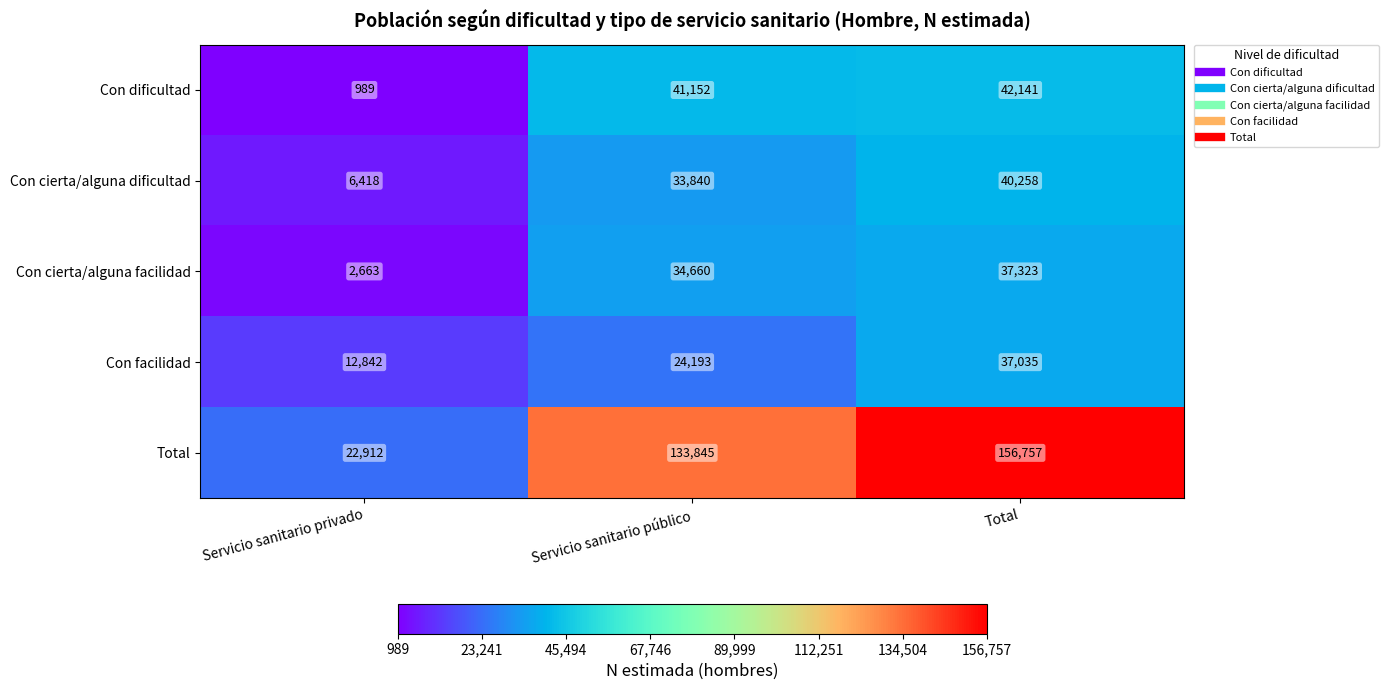

At which label is Con dificultad closest to 21565?

Servicio sanitario público